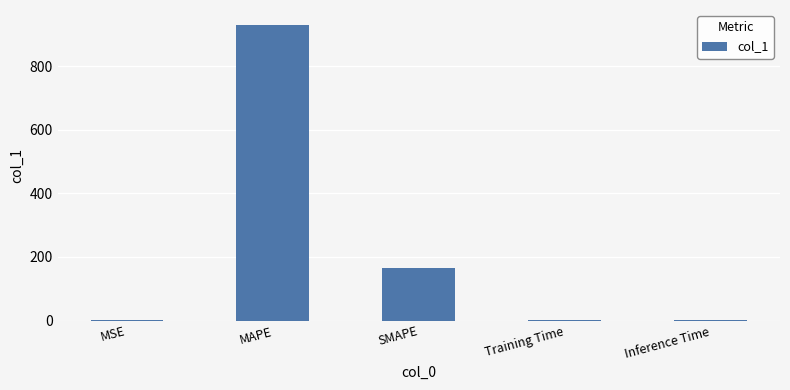

Between SMAPE and Training Time, which is larger?

SMAPE